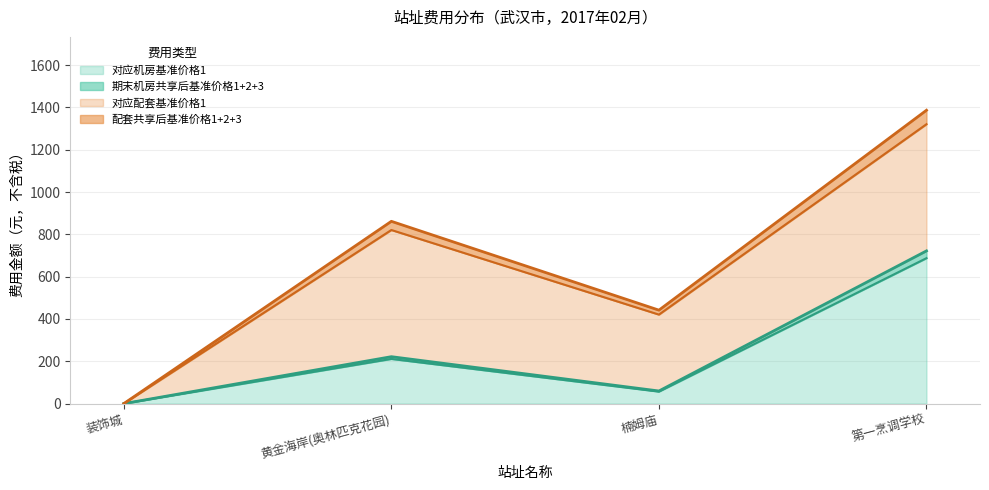

Where does the 对应机房基准价格1 series first go above 211?

黄金海岸(奥林匹克花园)